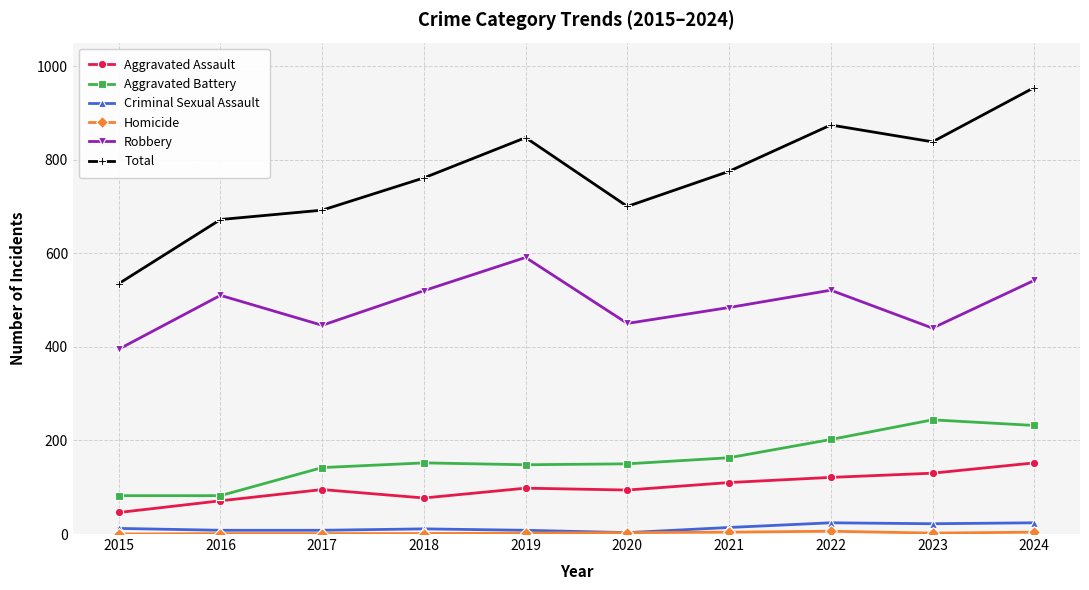

How many interior local valleys does the Robbery series have?

3